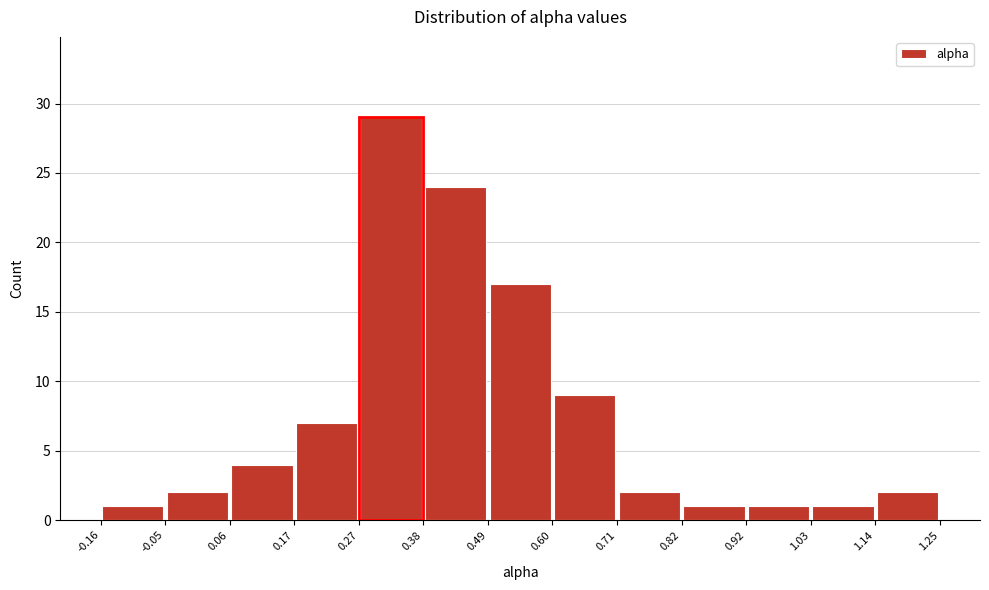

What is the height of the bar covering -0.16 to -0.05 on the x-axis? The values are not printed on the chart, so give them approximately, as read against the axis.

1